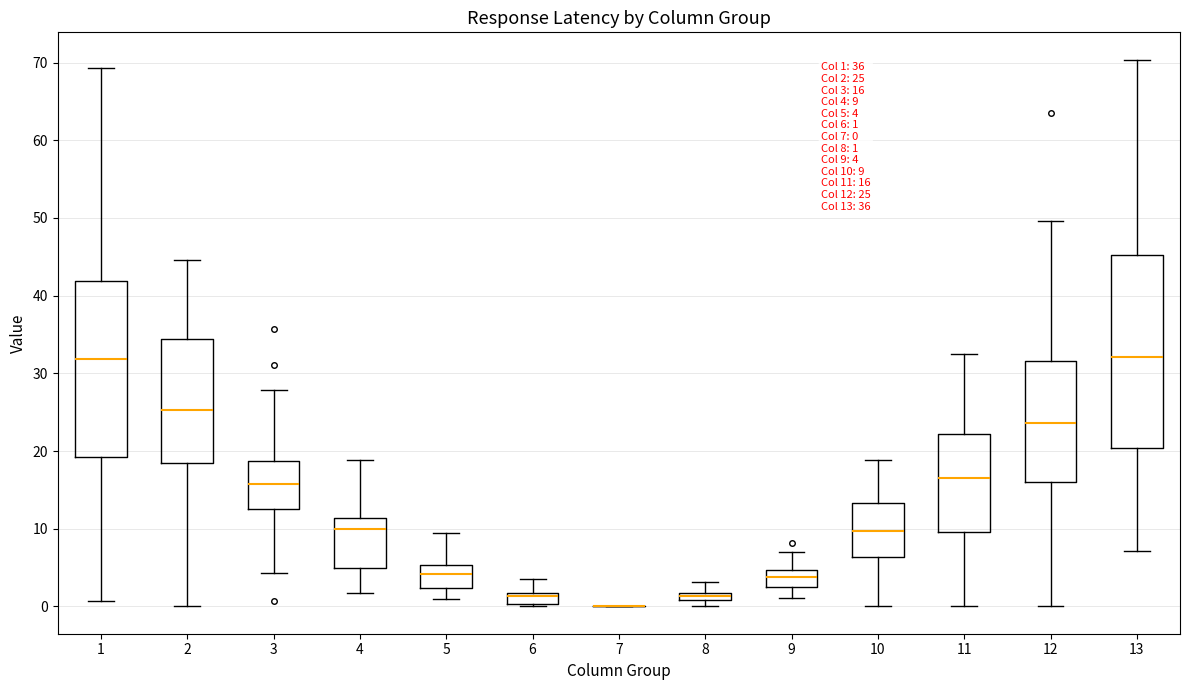

Comparing the boxes themselves (not the whiskers), which one is the tallest?

13